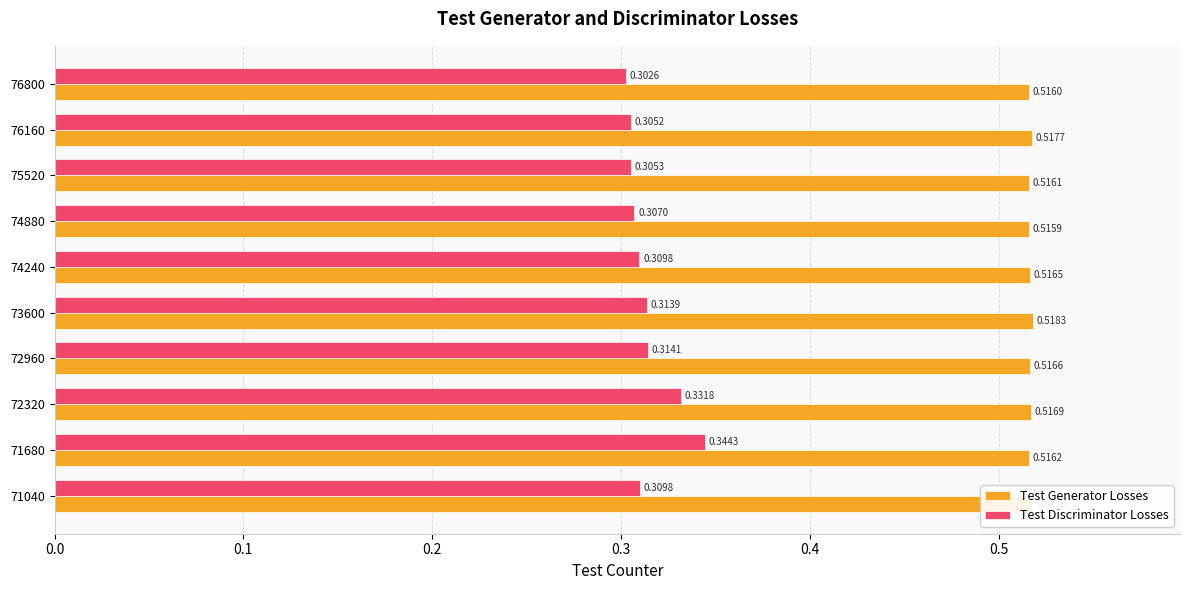

At which category is the sum across all series the highest?

71680